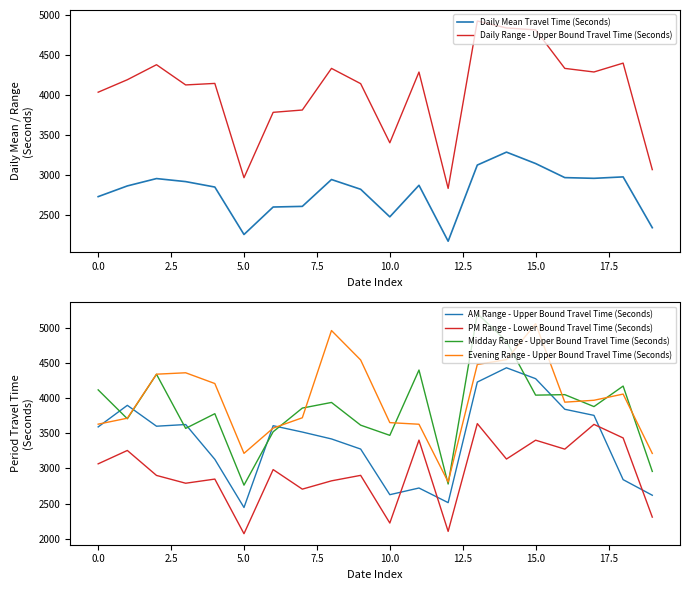

Does the chart have visible grid lines?

No